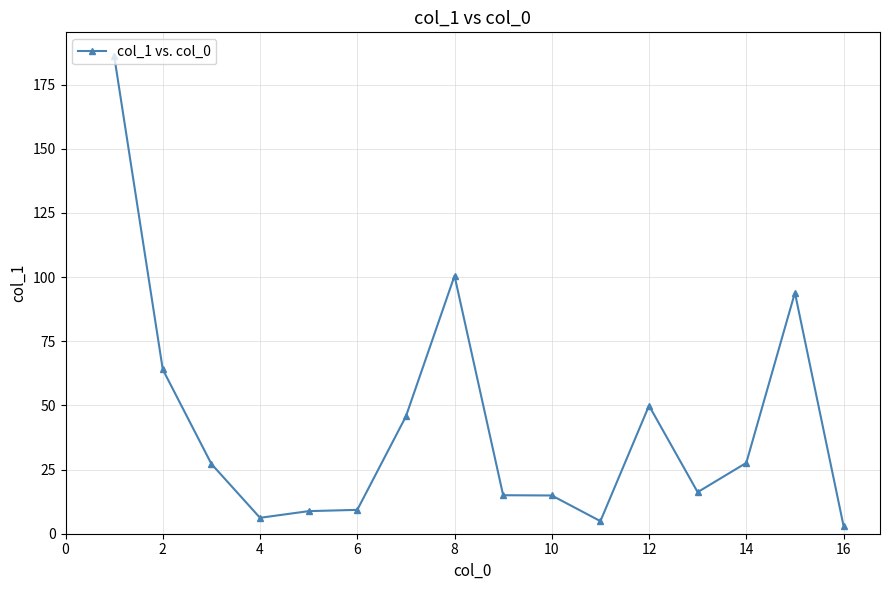

What is the greatest value displayed?

186.2